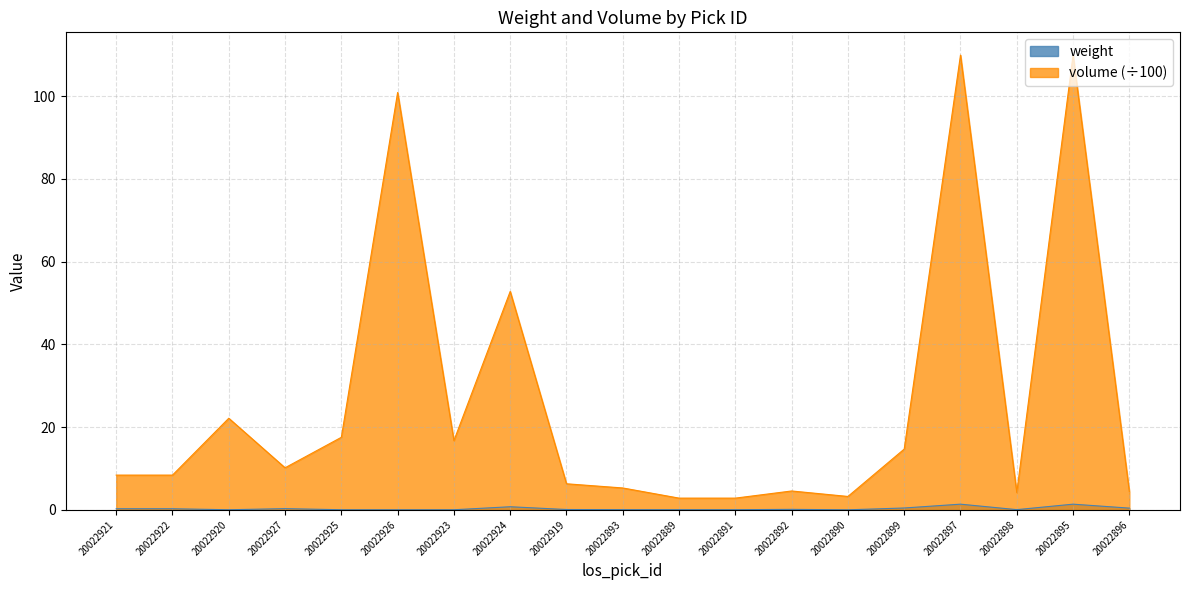

How many lines are shown in the chart?

2